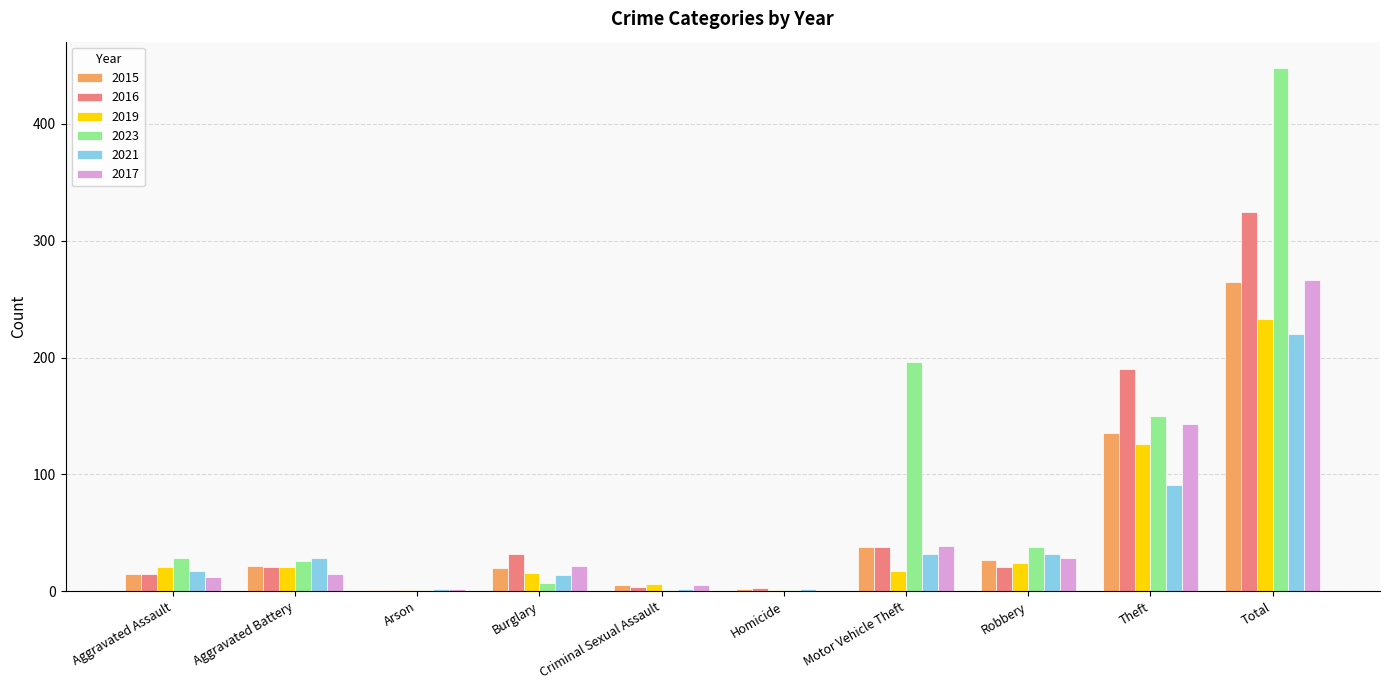

Where is 2016 nearest to the value 163?

Theft